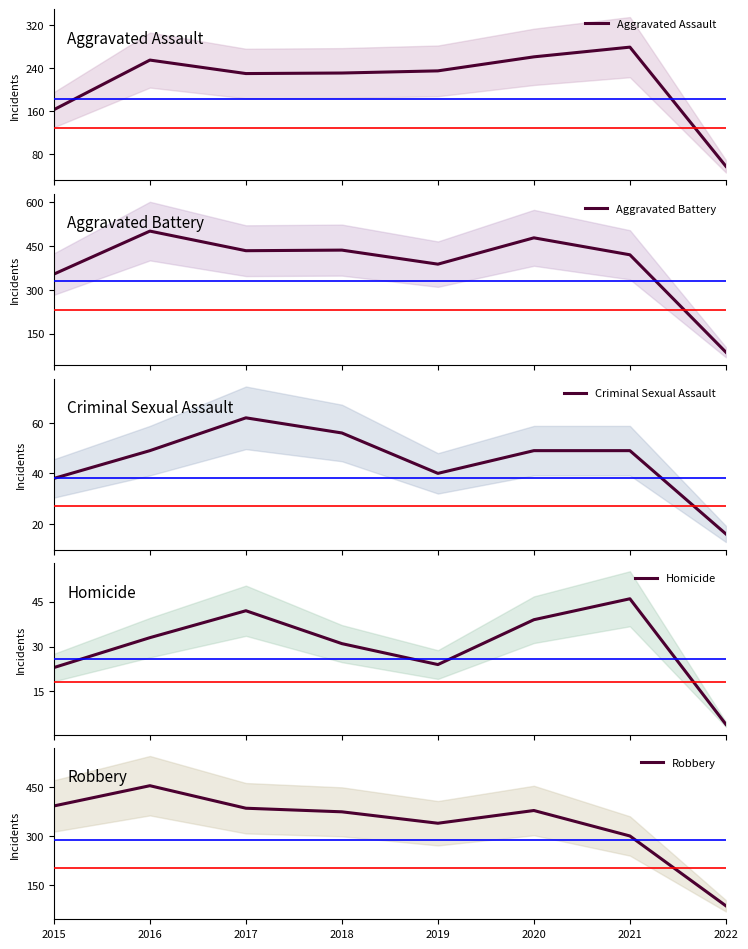

Reading left to right, transcribe all the data shown in this chart.

Aggravated Assault: 2015=163	2016=255	2017=230	2018=231	2019=235	2020=261	2021=279	2022=58
Aggravated Battery: 2015=354	2016=501	2017=434	2018=436	2019=388	2020=478	2021=420	2022=87
Criminal Sexual Assault: 2015=38	2016=49	2017=62	2018=56	2019=40	2020=49	2021=49	2022=16
Homicide: 2015=23	2016=33	2017=42	2018=31	2019=24	2020=39	2021=46	2022=4
Robbery: 2015=393	2016=455	2017=386	2018=375	2019=340	2020=379	2021=301	2022=87